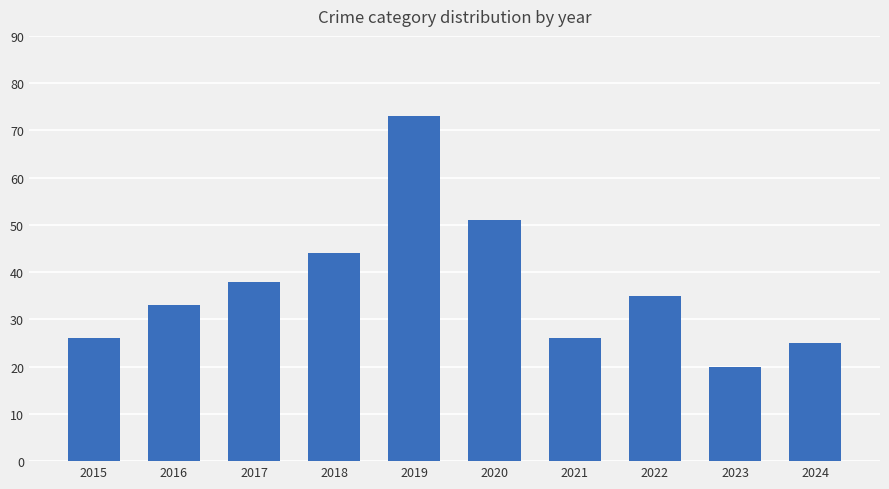

Which category has the lowest value across all series?

2023